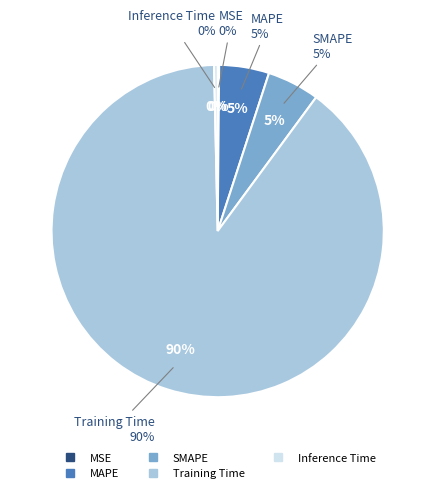

Which slice is the smallest?

MSE